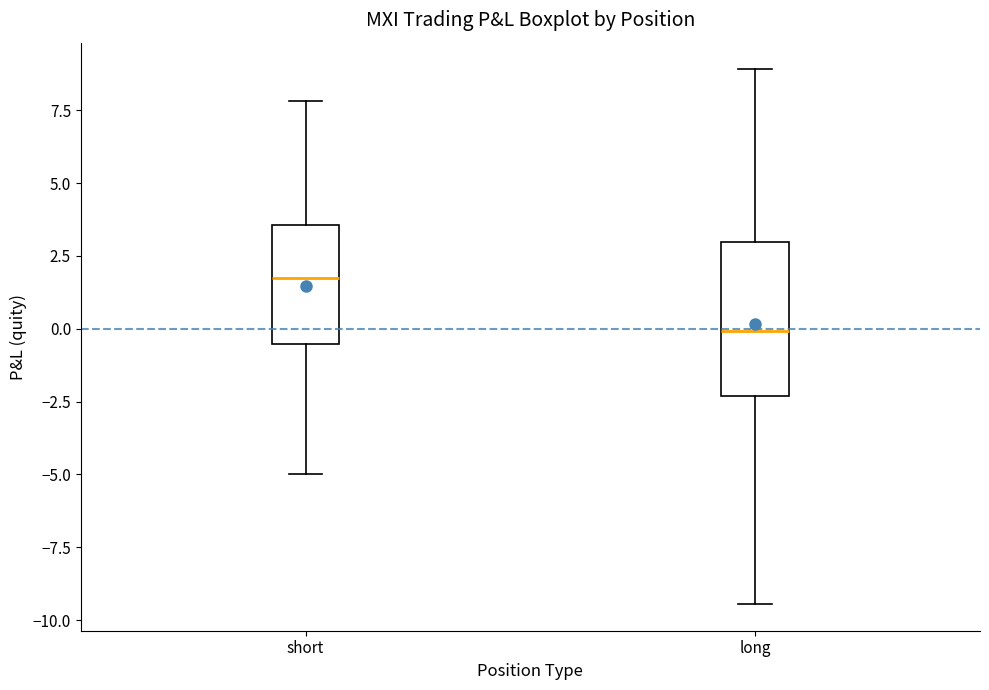

Reading left to right, transcribe this box plot: for each box, give where its median line is, the range the box spans, and where its two whiskers end, as read against the y-axis. The values are not printed on the chart, so give them approximately, as read against the axis.

short: median 1.5, box -0.5 to 3.5, whiskers -5.0 to 8.0
long: median 0.0, box -2.5 to 3.0, whiskers -9.5 to 9.0